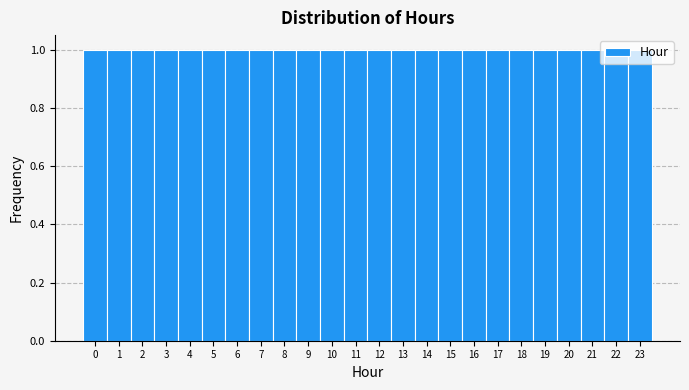

Reading left to right, list every bar in this chart as the range it spans on the x-axis followed by its height. The values are not printed on the chart, so give them approximately, as read against the axis.

-0.5 to 0.5: 1
0.5 to 1.5: 1
1.5 to 2.5: 1
2.5 to 3.5: 1
3.5 to 4.5: 1
4.5 to 5.5: 1
5.5 to 6.5: 1
6.5 to 7.5: 1
7.5 to 8.5: 1
8.5 to 9.5: 1
9.5 to 10.5: 1
10.5 to 11.5: 1
11.5 to 12.5: 1
12.5 to 13.5: 1
13.5 to 14.5: 1
14.5 to 15.5: 1
15.5 to 16.5: 1
16.5 to 17.5: 1
17.5 to 18.5: 1
18.5 to 19.5: 1
19.5 to 20.5: 1
20.5 to 21.5: 1
21.5 to 22.5: 1
22.5 to 23.5: 1